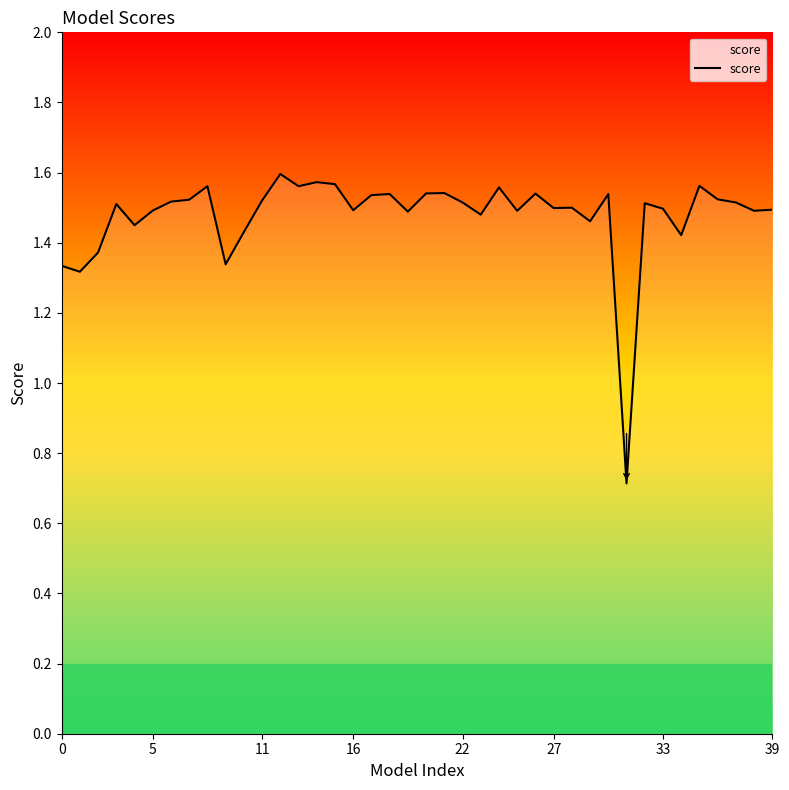

What is the difference between the maximum and minimum values?

0.9